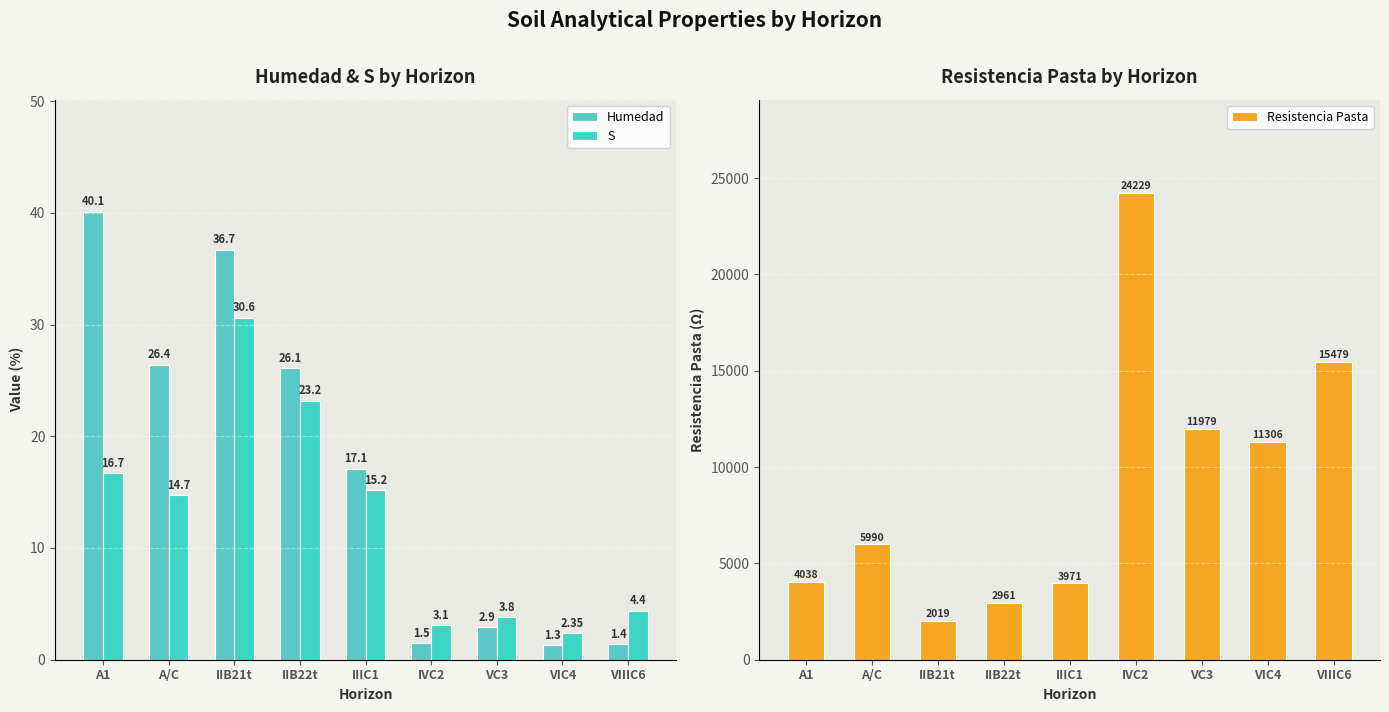

Reading right to left, extract all data points from this chart.

Humedad: VIIIC6=1.4	VIC4=1.3	VC3=2.9	IVC2=1.5	IIIC1=17.1	IIB22t=26.1	IIB21t=36.7	A/C=26.4	A1=40.1
S: VIIIC6=4.4	VIC4=2.4	VC3=3.8	IVC2=3.1	IIIC1=15.2	IIB22t=23.2	IIB21t=30.6	A/C=14.7	A1=16.7
Resistencia Pasta: VIIIC6=15479.0	VIC4=11306.0	VC3=11979.0	IVC2=24229.0	IIIC1=3971.0	IIB22t=2961.0	IIB21t=2019.0	A/C=5990.0	A1=4038.0